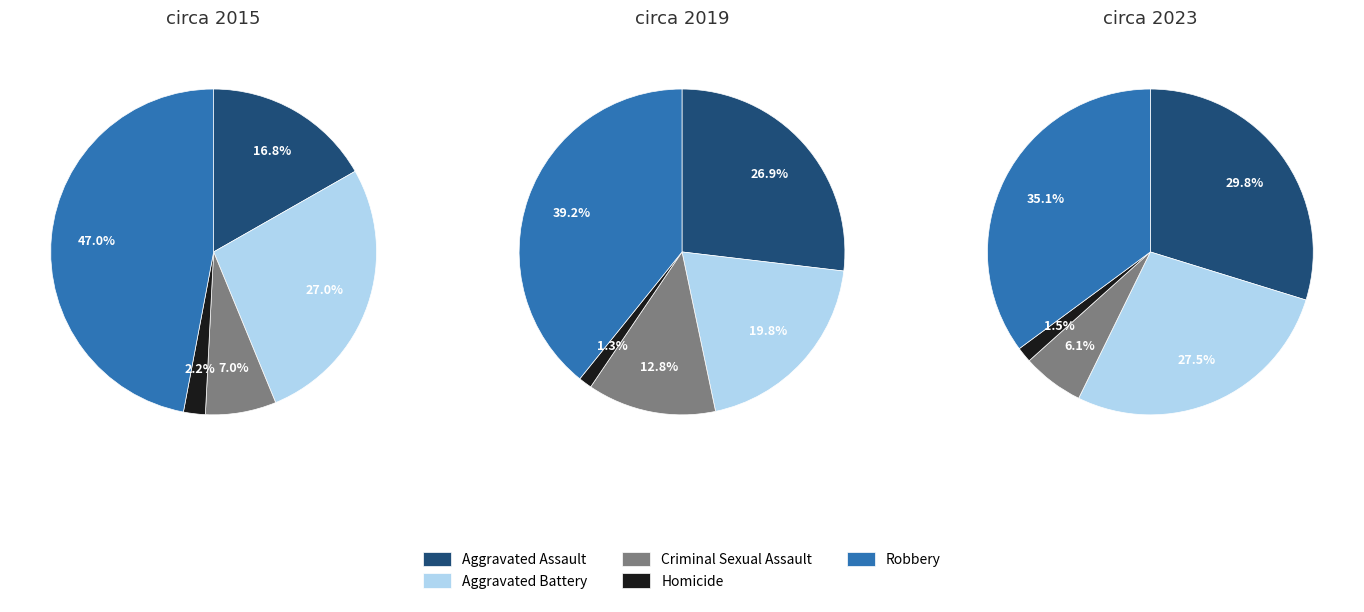

Does 2 account for over 50% of the chart?

No